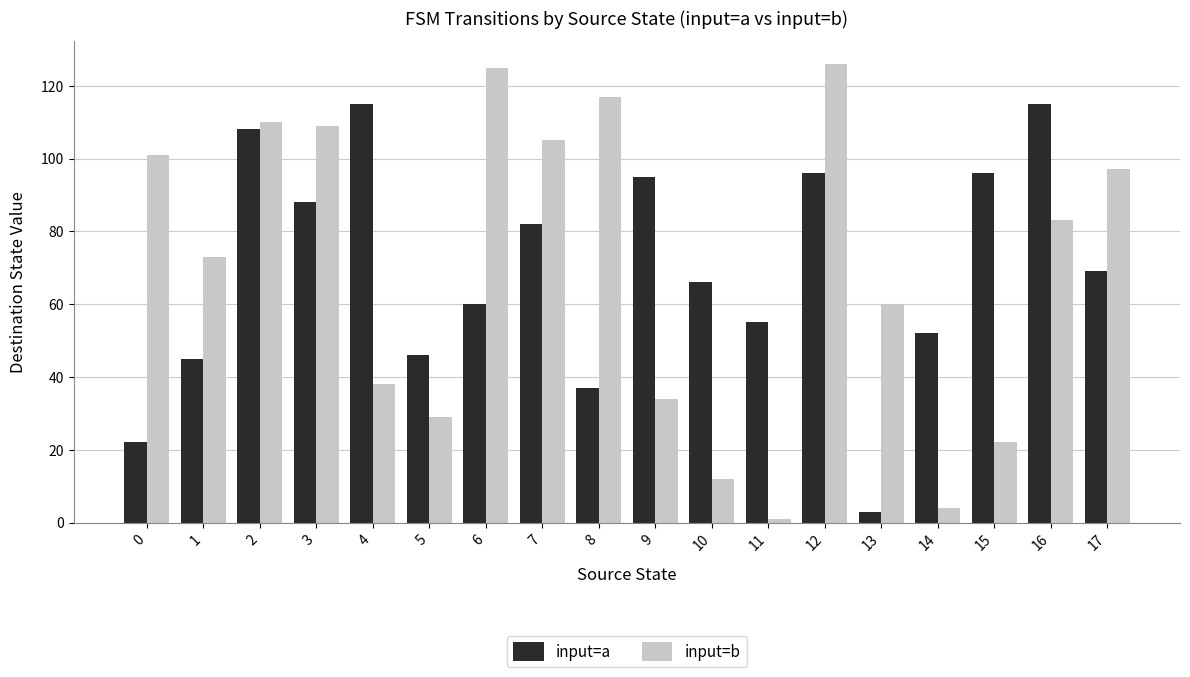

Where is input=b nearest to the value 63?

13